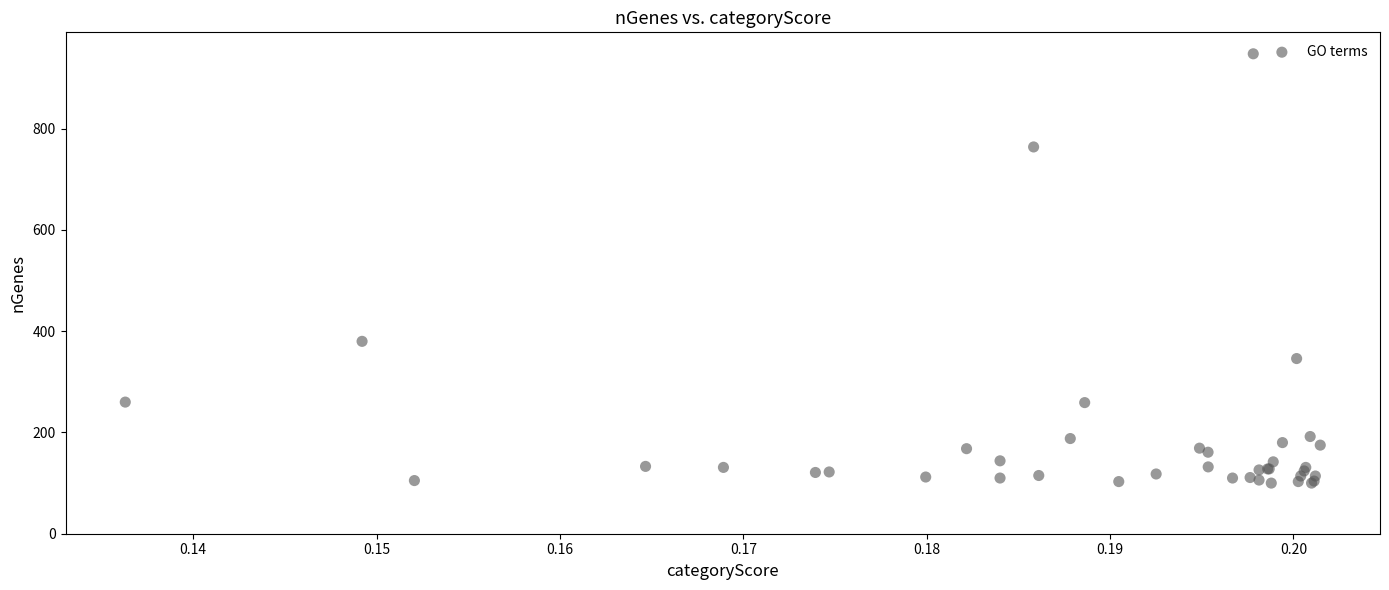

What Y value in the scatter plot is closest to 524?

380